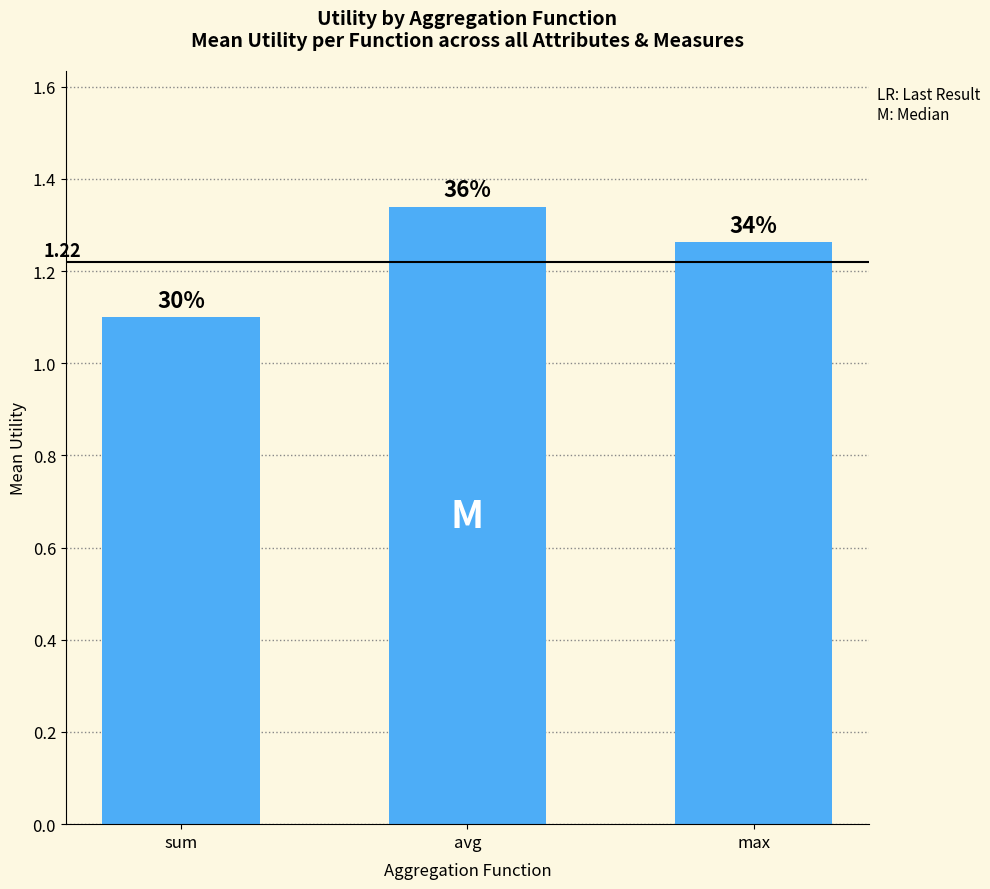

Which category has the lowest value across all series?

sum